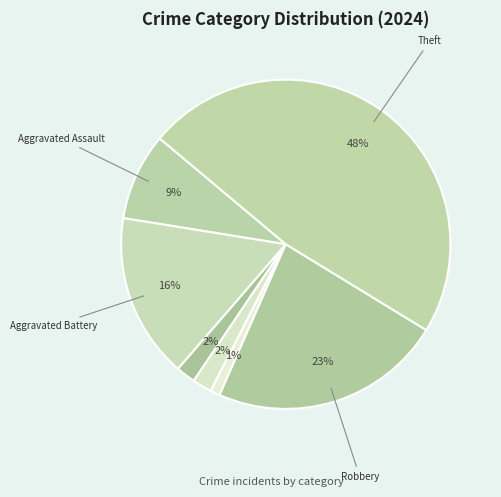

Which category has the biggest portion of the pie?

Theft